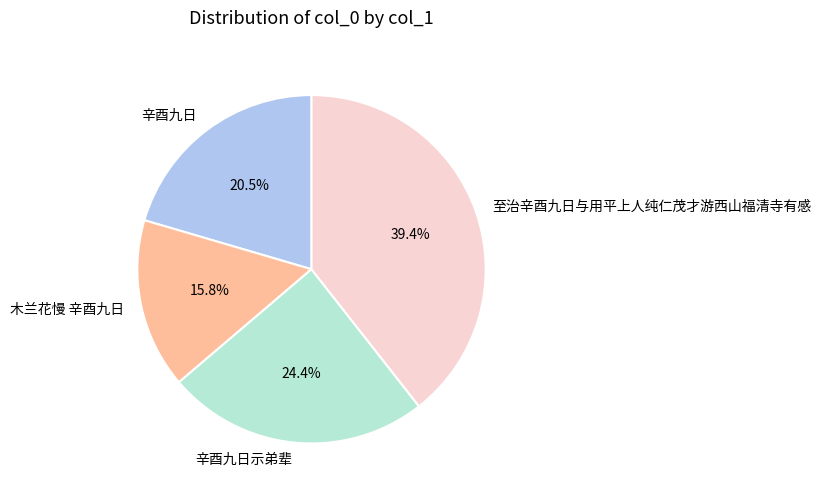

To the nearest percent, what is the combined percentage of 辛酉九日示弟辈 and 辛酉九日?

45%